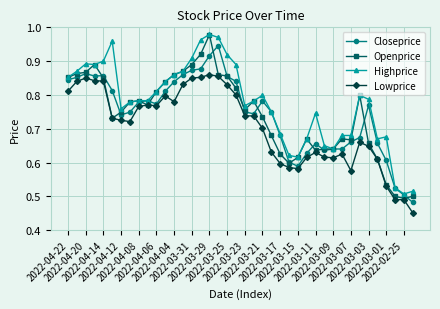

At how many categories does at least one series exceed 0?

40